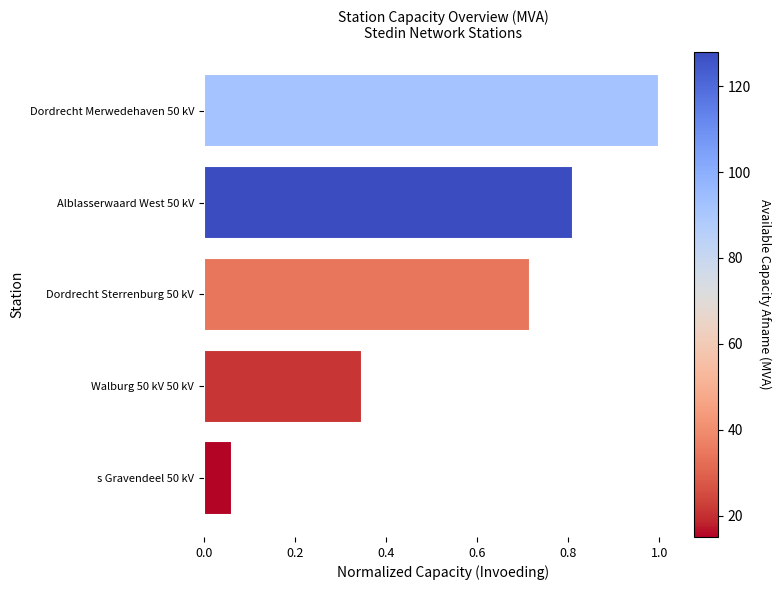

The value at Walburg 50 kV 50 kV is 0.5. True or false?

False